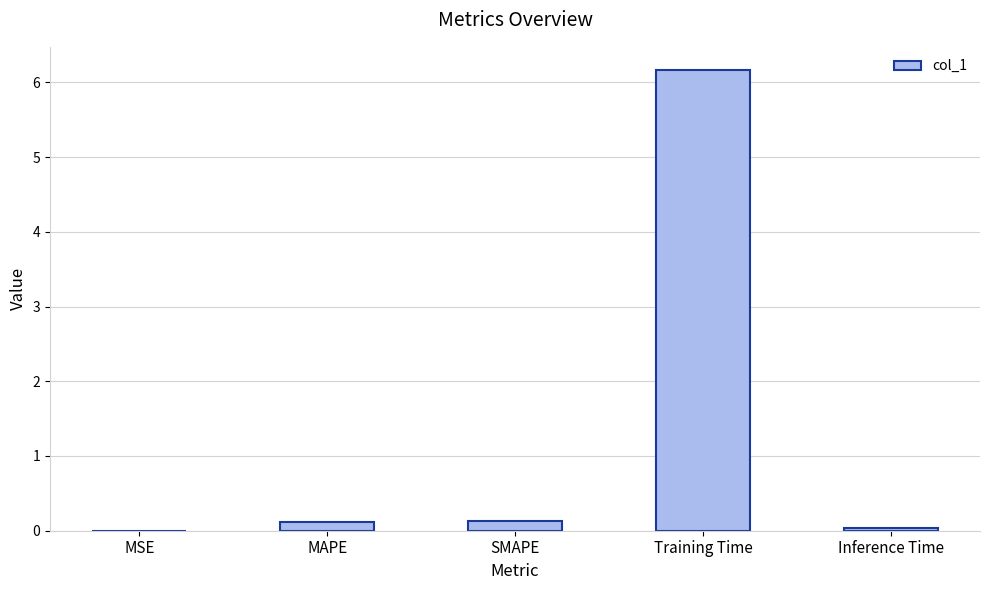

True or false: the data shows 2.0 at Training Time.

False